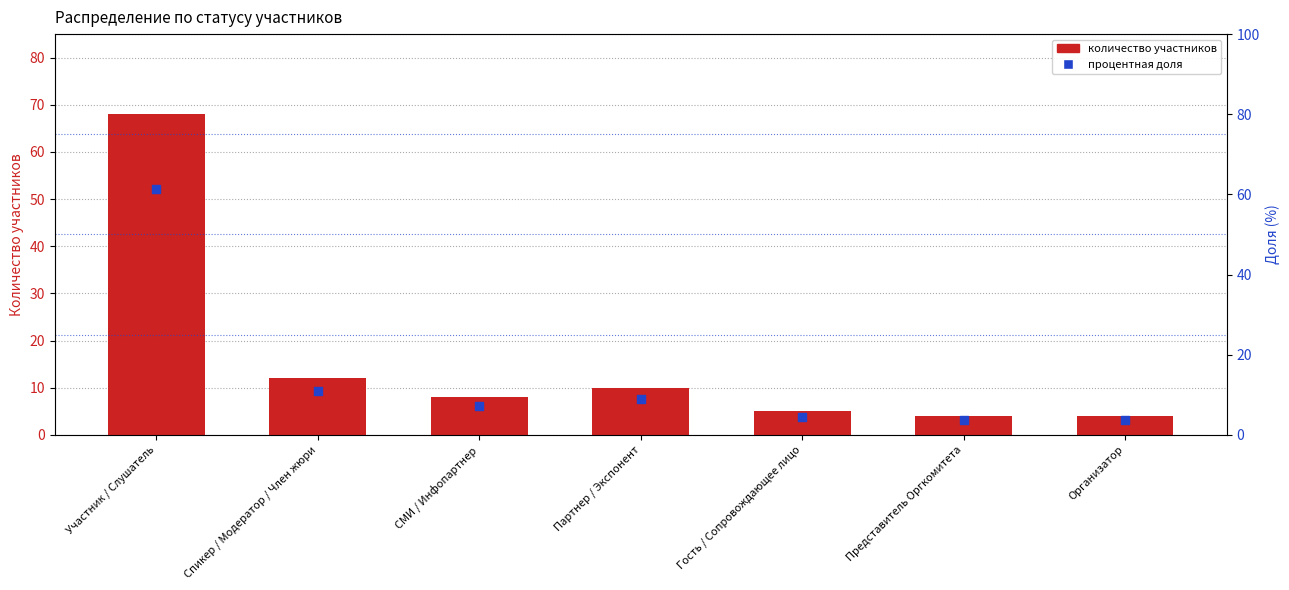

Which series contains the lowest Y value?

Доля от общего числа (%)